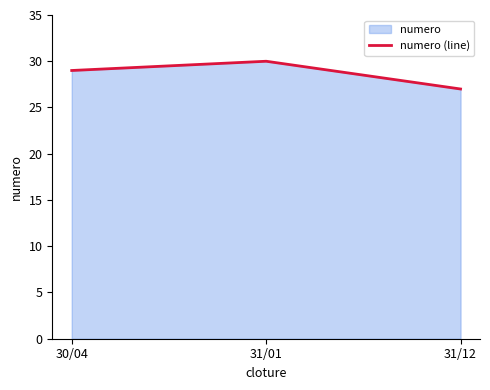

Where is the data nearest to the value 28?

30/04